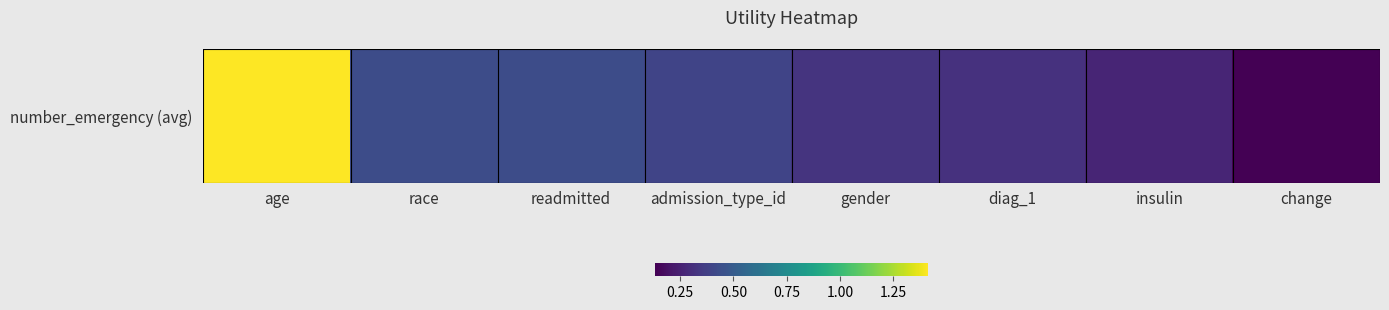

Is it true that the value at change is 0.1?

True